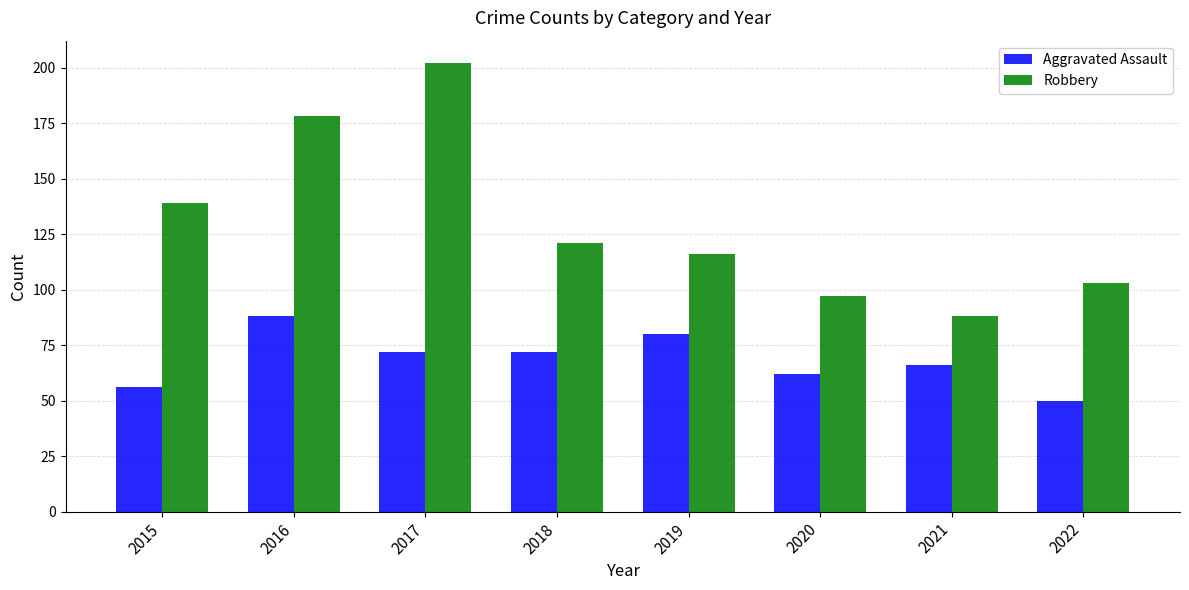

What is the maximum value for Aggravated Assault?

88